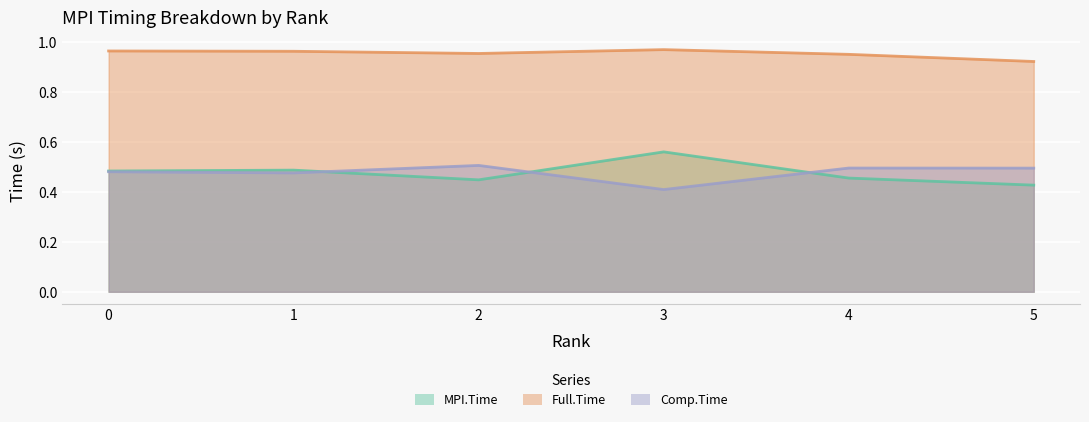

At 5, list the series in order from largest to smallest.

Full.Time, Comp.Time, MPI.Time